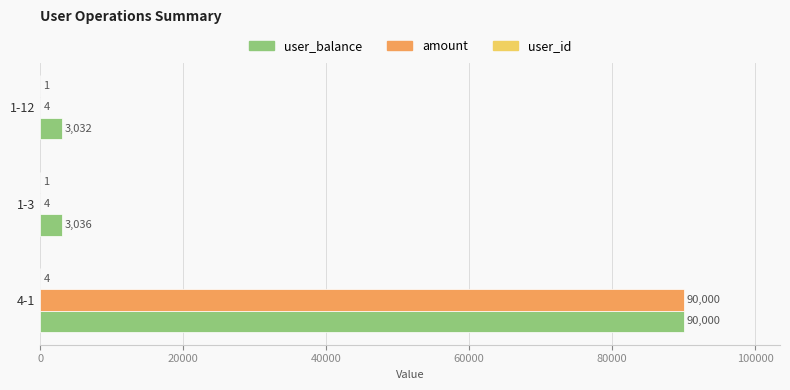

What is the sum of the amount values at 1-3 and 1-12?

8